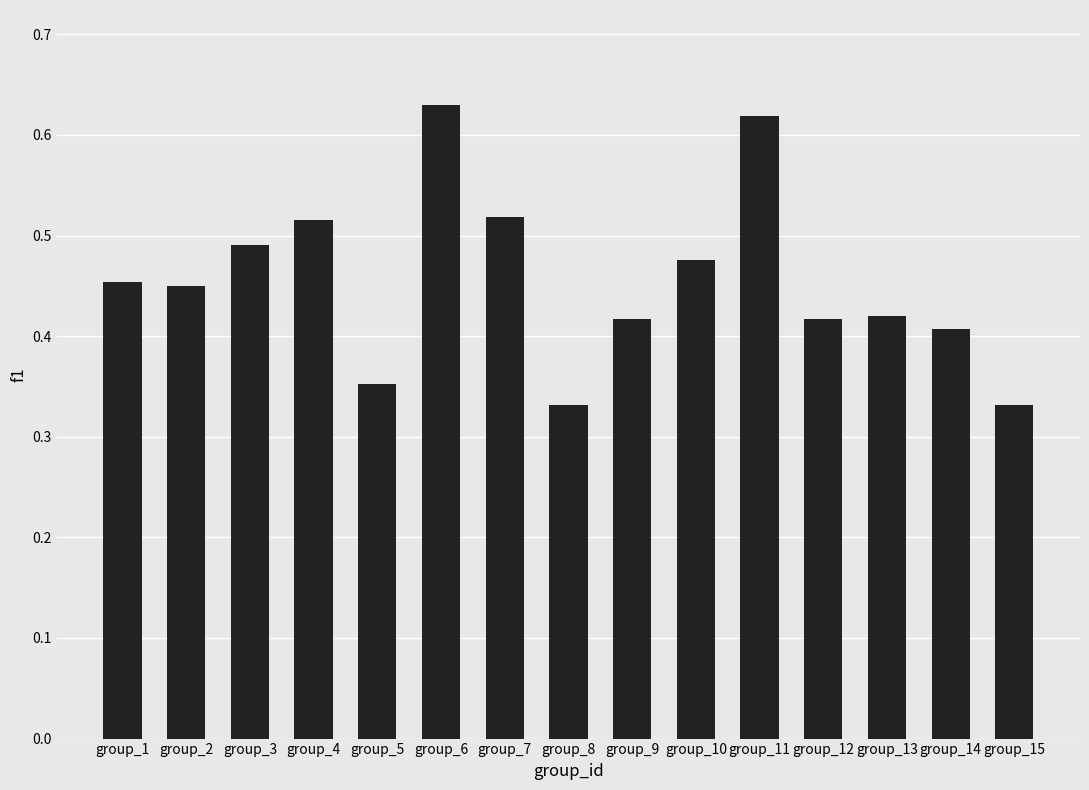

What is the sum of all values?

6.8